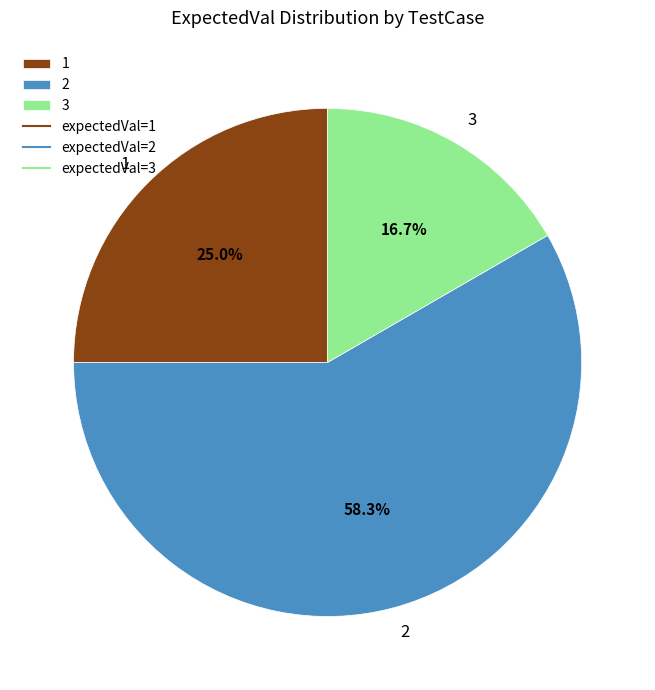

What is the ratio of the value at 3 to the value at 1?

0.7